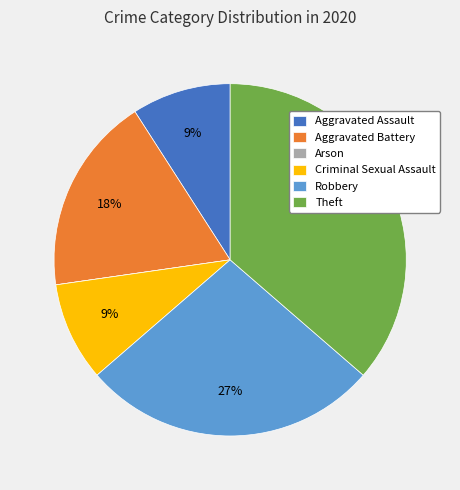

To the nearest percent, what is the difference between the Robbery and Theft slice percentages?

9%